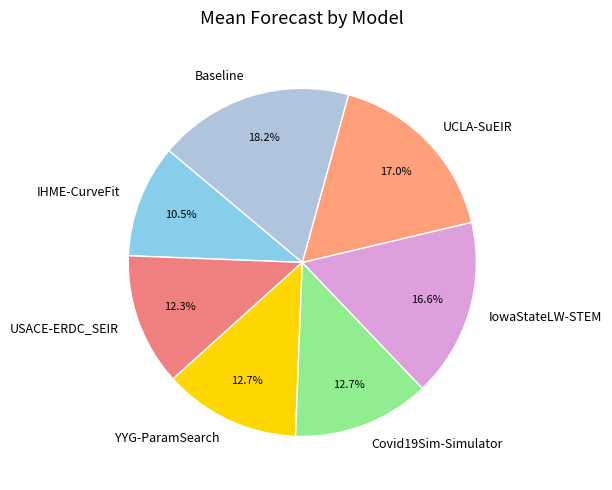

Approximately how many times larger is the value at IowaStateLW-STEM compared to Covid19Sim-Simulator?

1.3